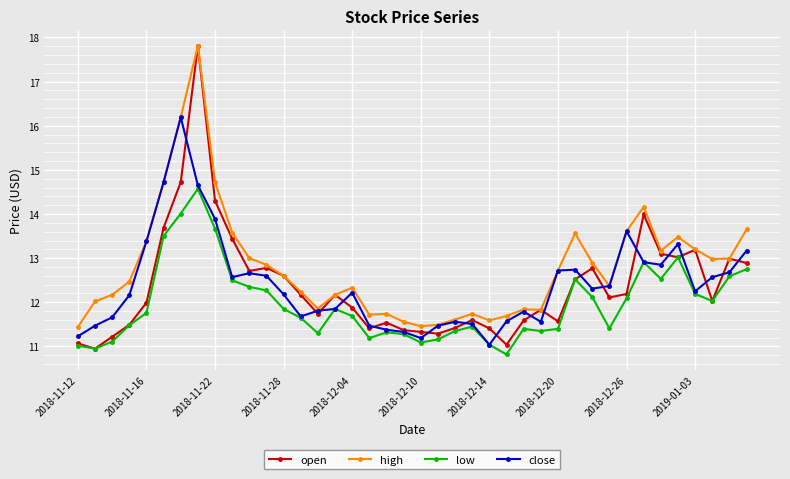

What is the minimum value shown in the chart?

10.8